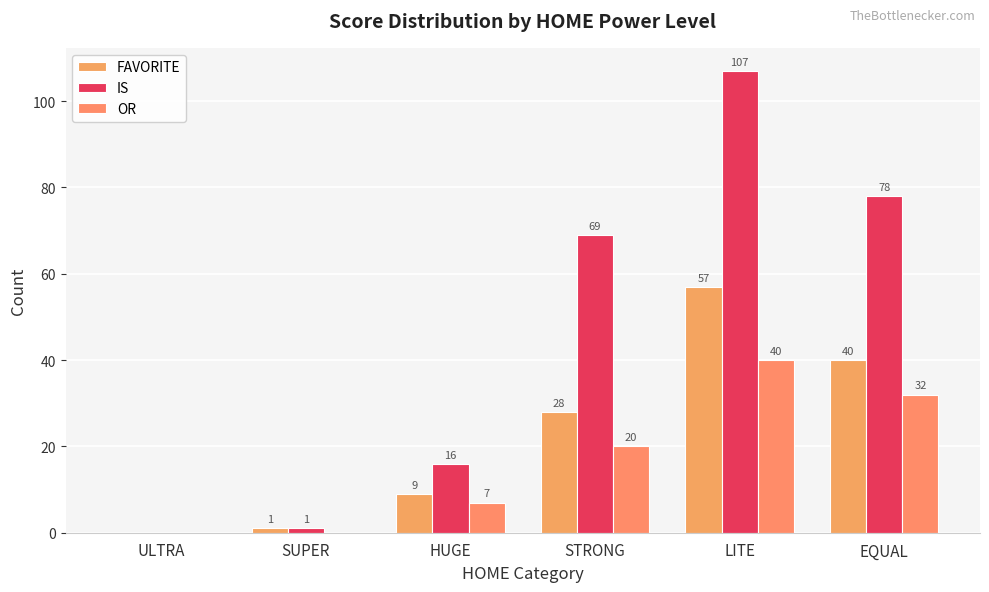

Which category has the lowest value in the FAVORITE series?

ULTRA